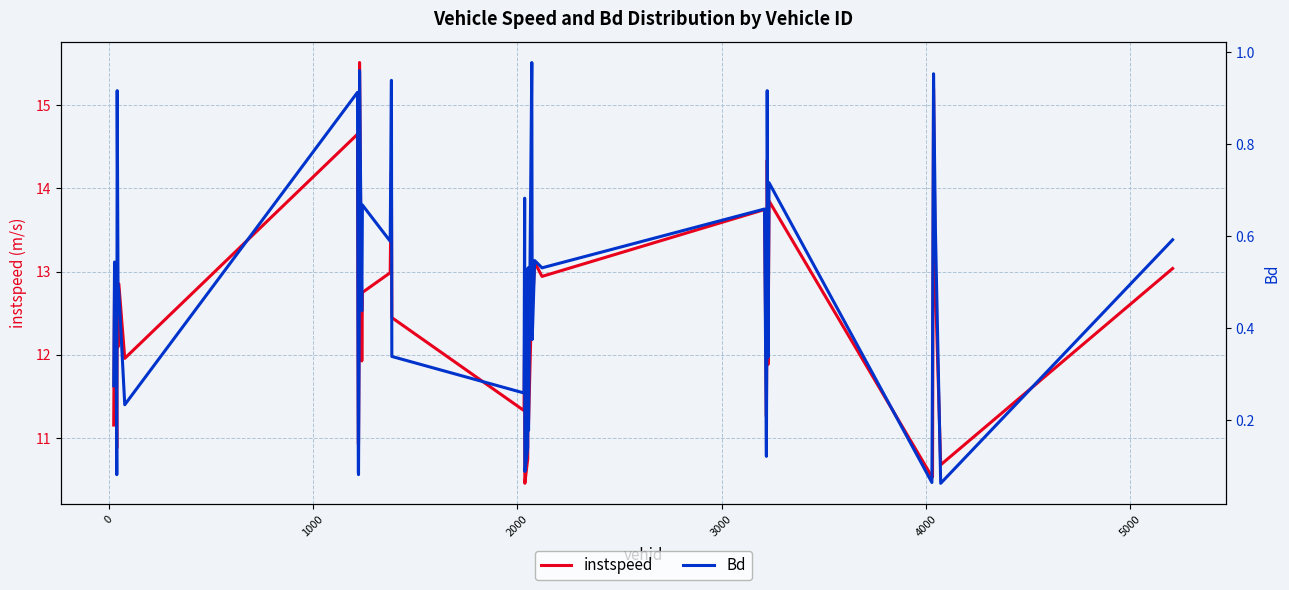

Rank the series by their average value, from highest to lowest.

instspeed, Bd